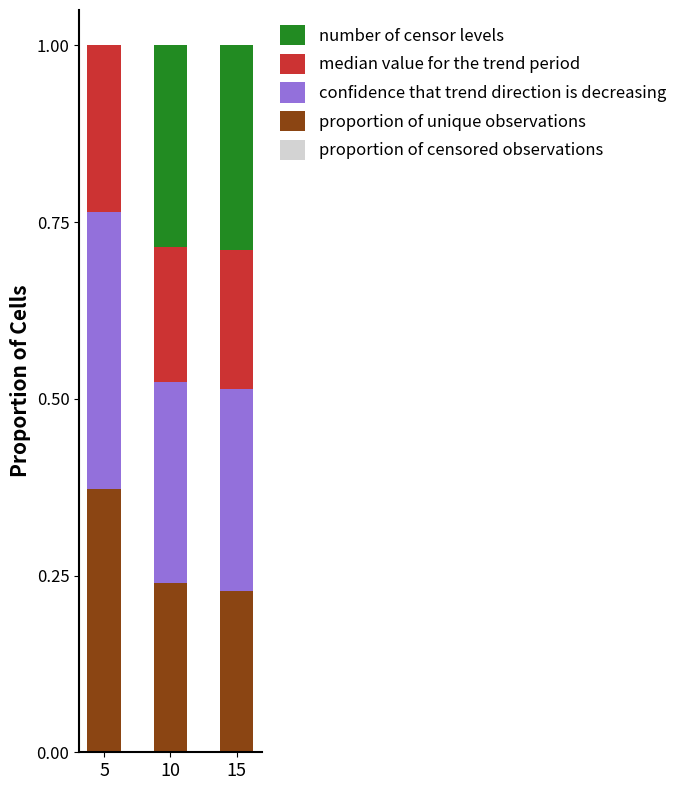

What is the total value across all series at 5?

1.0